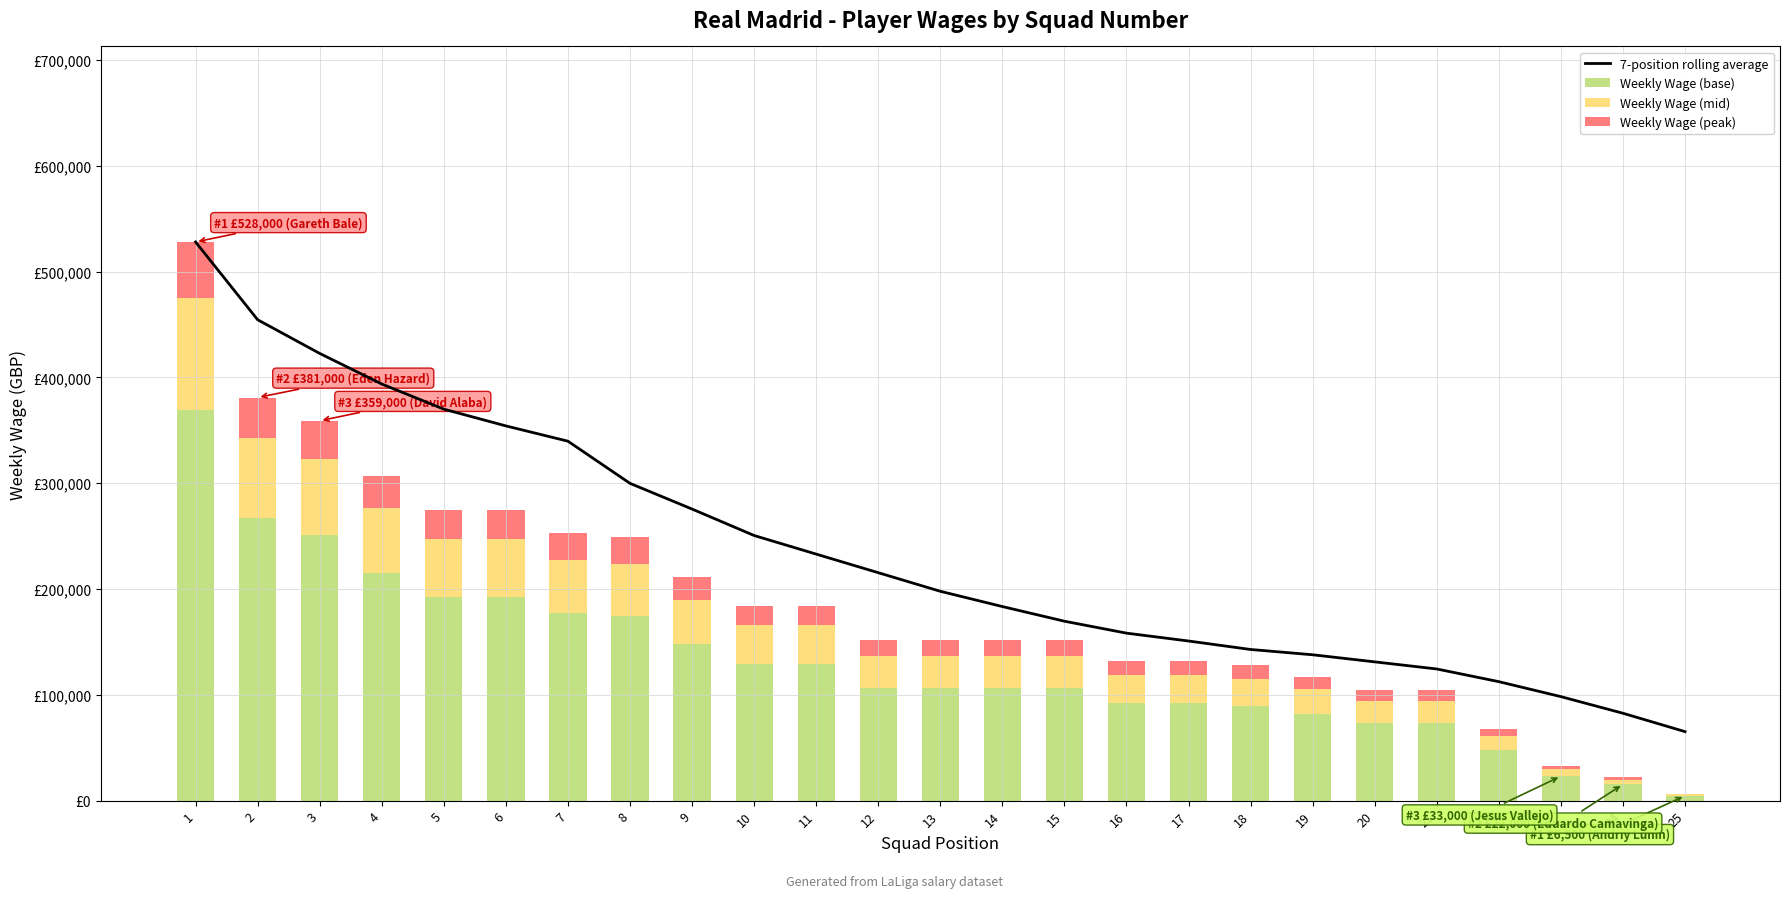

Which category has the lowest value in the 7-position rolling average series?

25